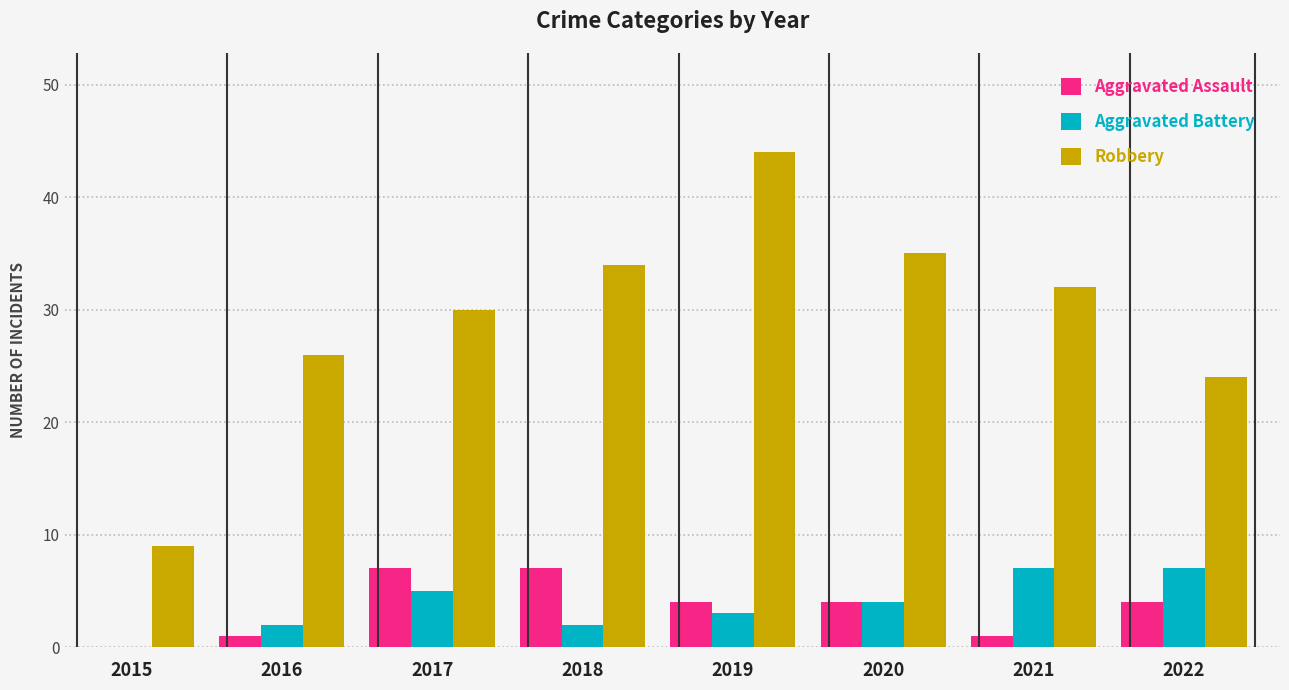

The value of Aggravated Assault at 2018 is 7. True or false?

True